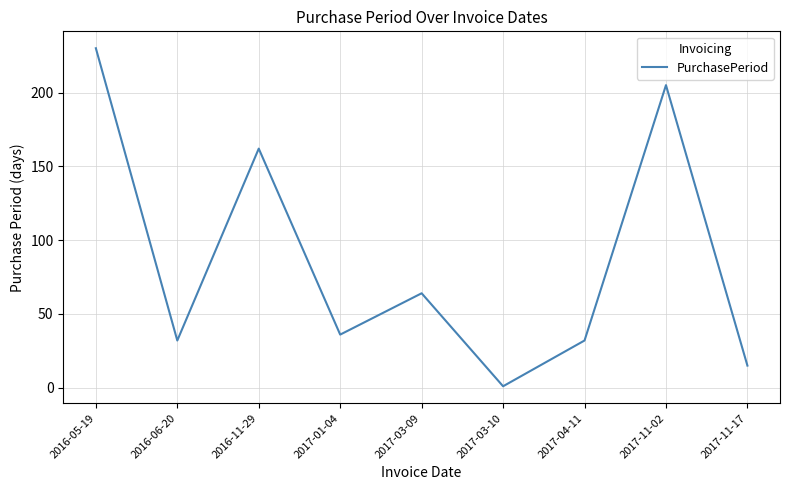

Reading left to right, transcribe all the data shown in this chart.

2016-05-19=230	2016-06-20=32	2016-11-29=162	2017-01-04=36	2017-03-09=64	2017-03-10=1	2017-04-11=32	2017-11-02=205	2017-11-17=15